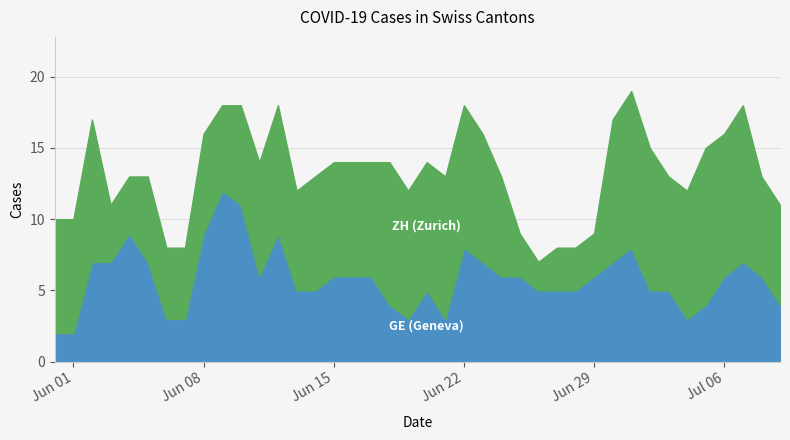

The value at 6 is 5. True or false?

False